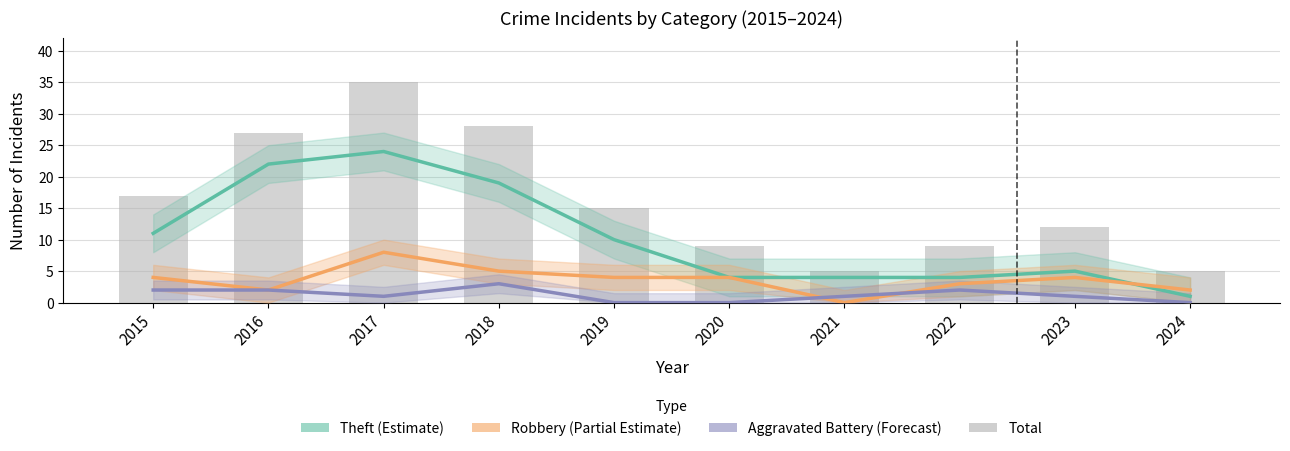

What is the maximum value shown in the chart?

35